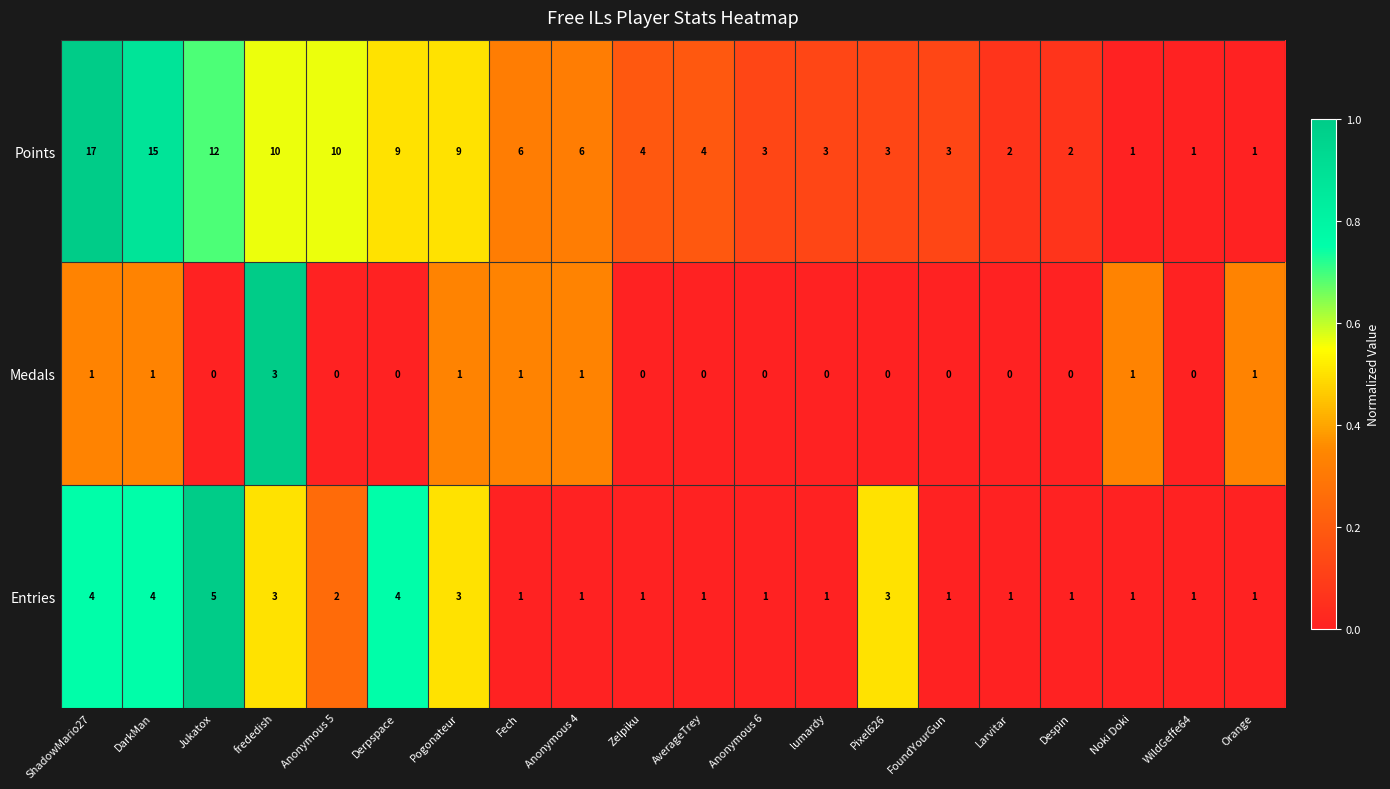

List the series in order of their overall mean, lowest first.

Medals, Entries, Points